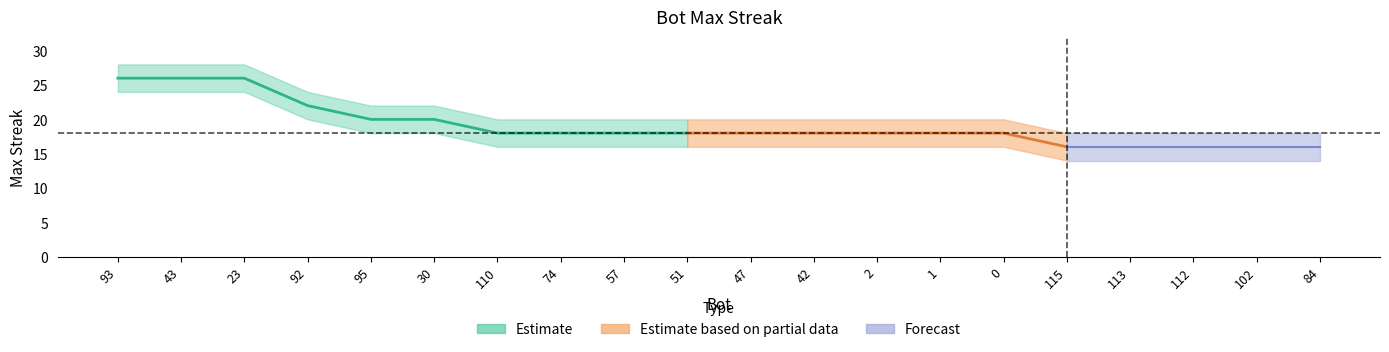

Which category has the lowest value in the upper series?

115